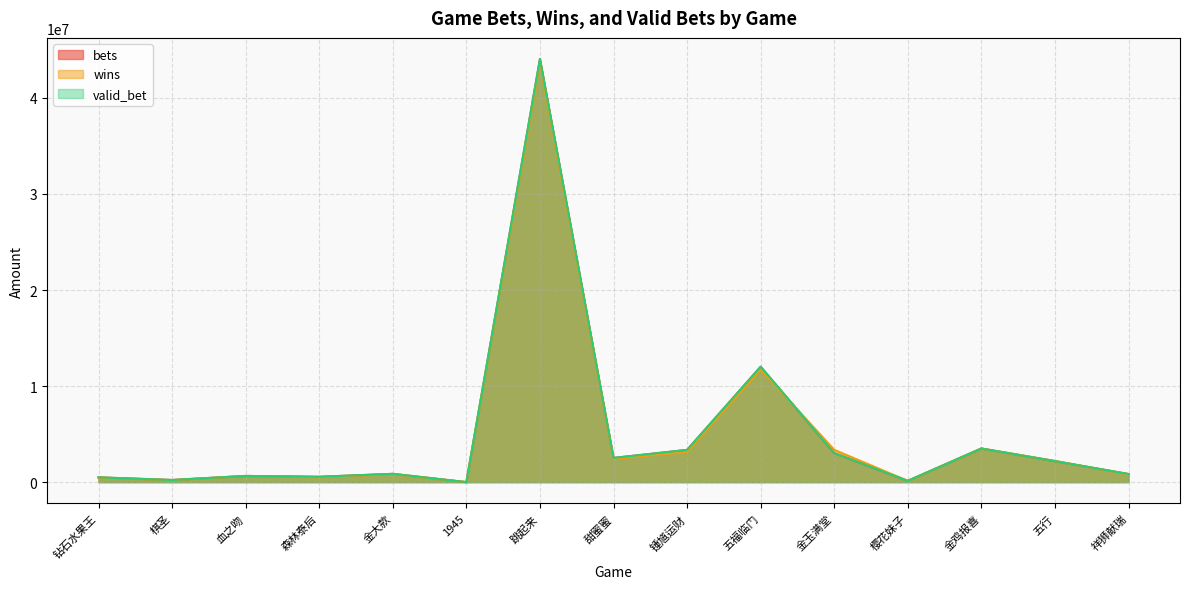

Which series changed the most between 1945 and 跳起来?

bets